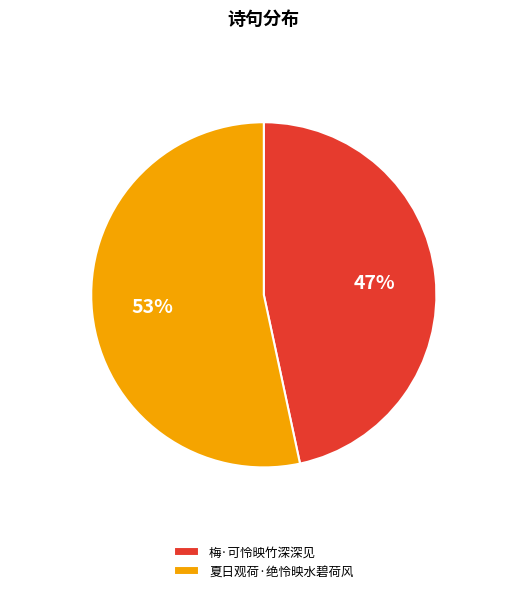

Which slice is the largest?

夏日观荷·绝怜映水碧荷风